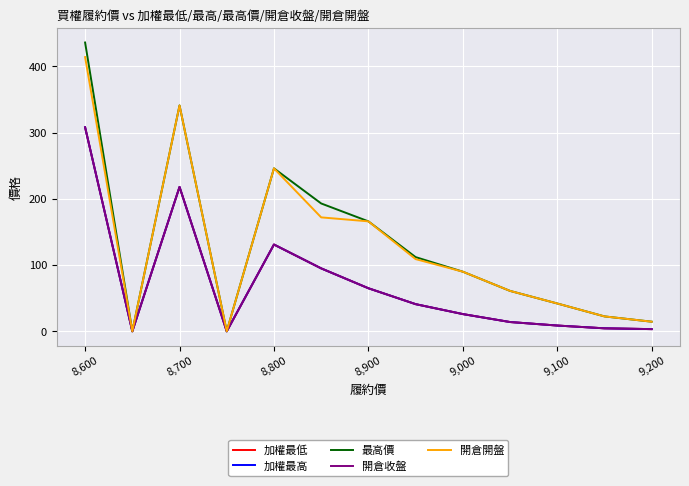

List the series in order of their peak value, lowest first.

加權最低, 加權最高, 開倉收盤, 開倉開盤, 最高價